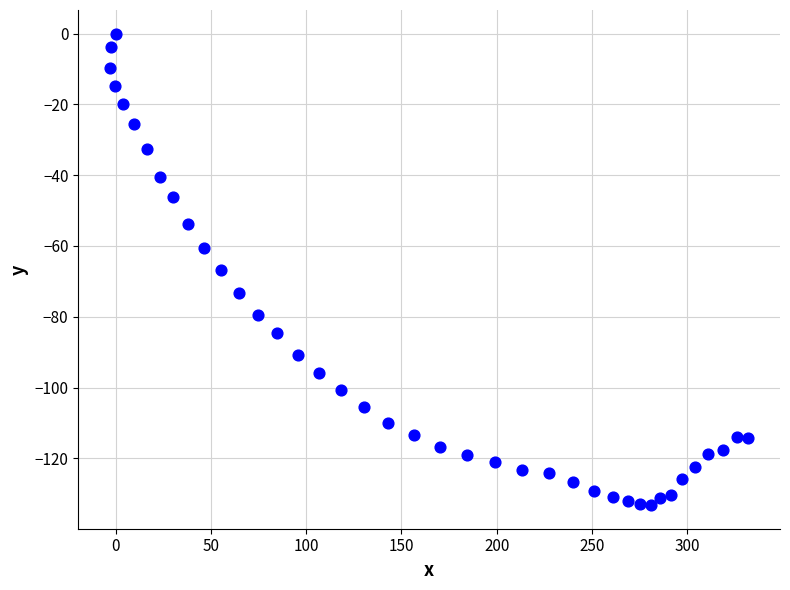

What is the range of X values (max minus min)?

334.9